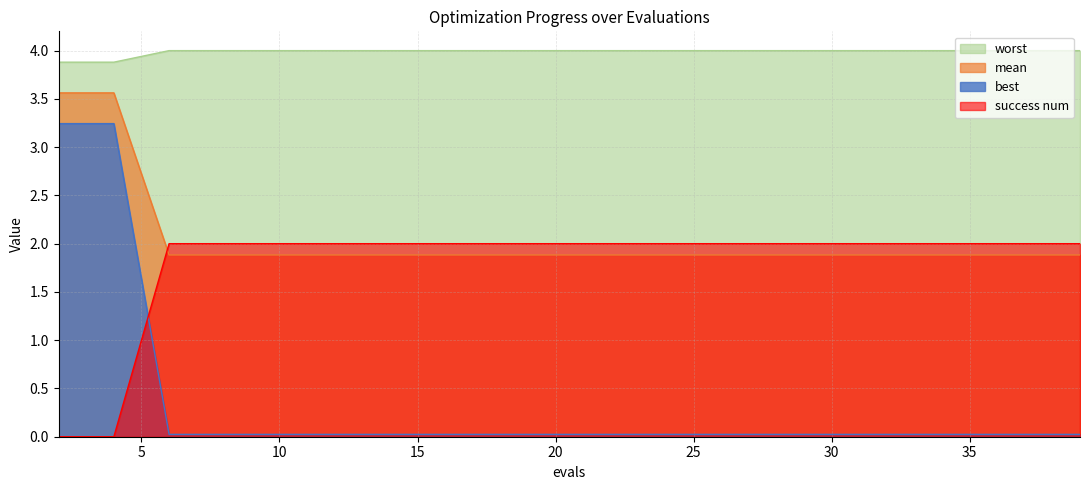

Which series has the largest total across all categories?

worst